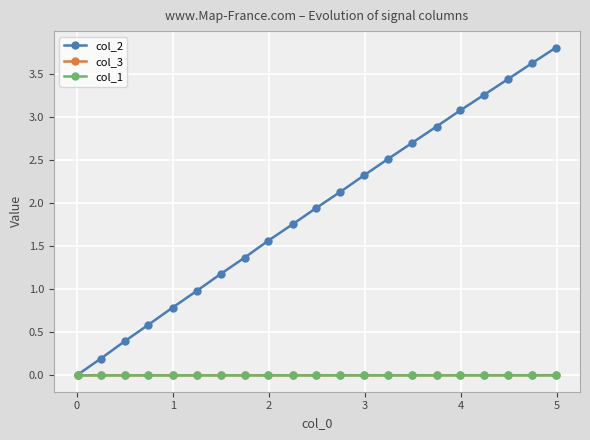

What is the value of the col_2 point at the 7th from the left?

1.2